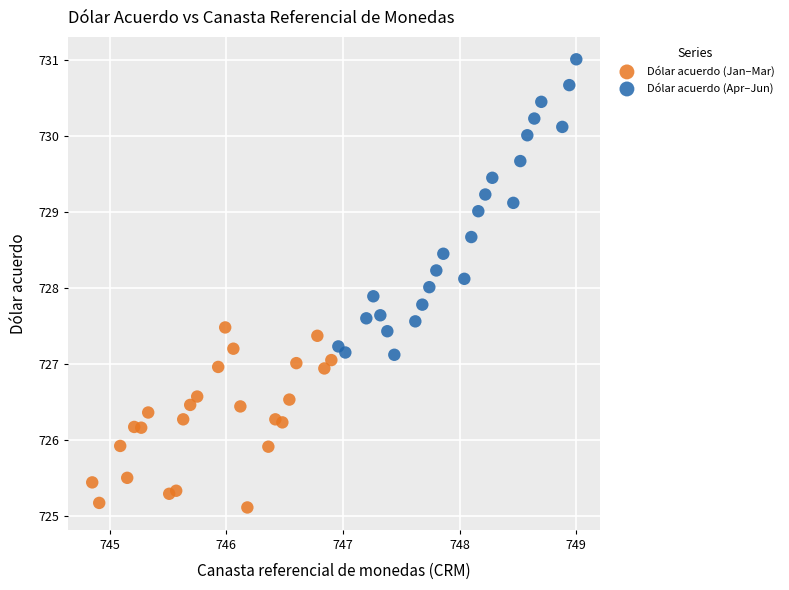

What are all the series names shown in the legend?

Dólar acuerdo (Jan–Mar), Dólar acuerdo (Apr–Jun)